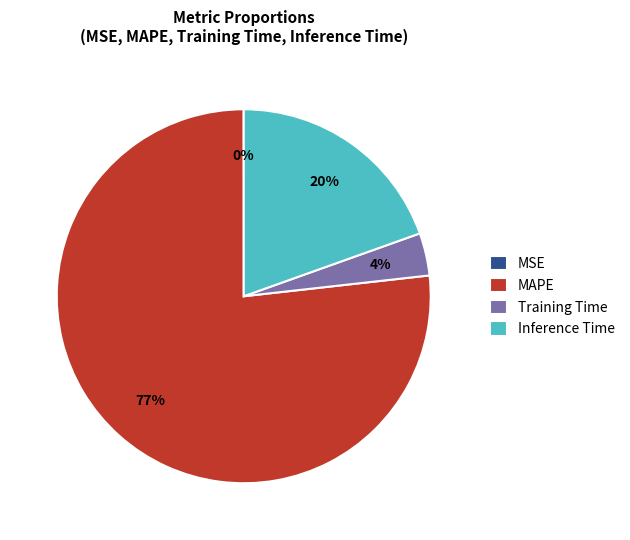

To the nearest percent, what is the average slice percentage?

25%